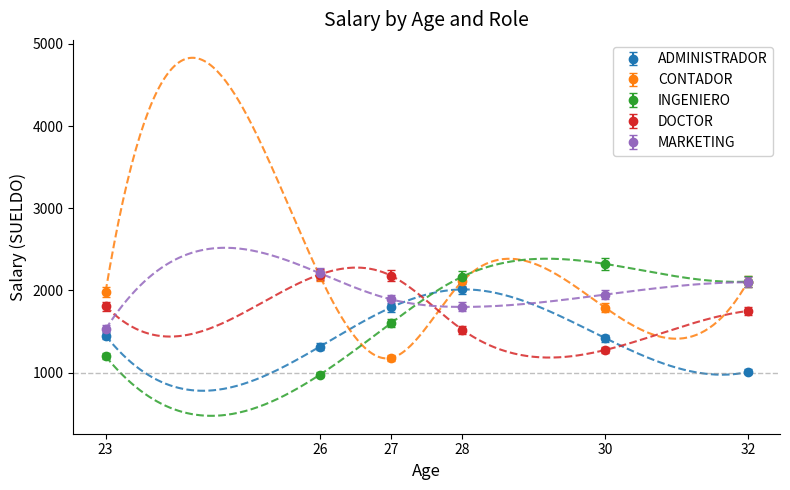

How many intersections are there between DOCTOR and CONTADOR?

2